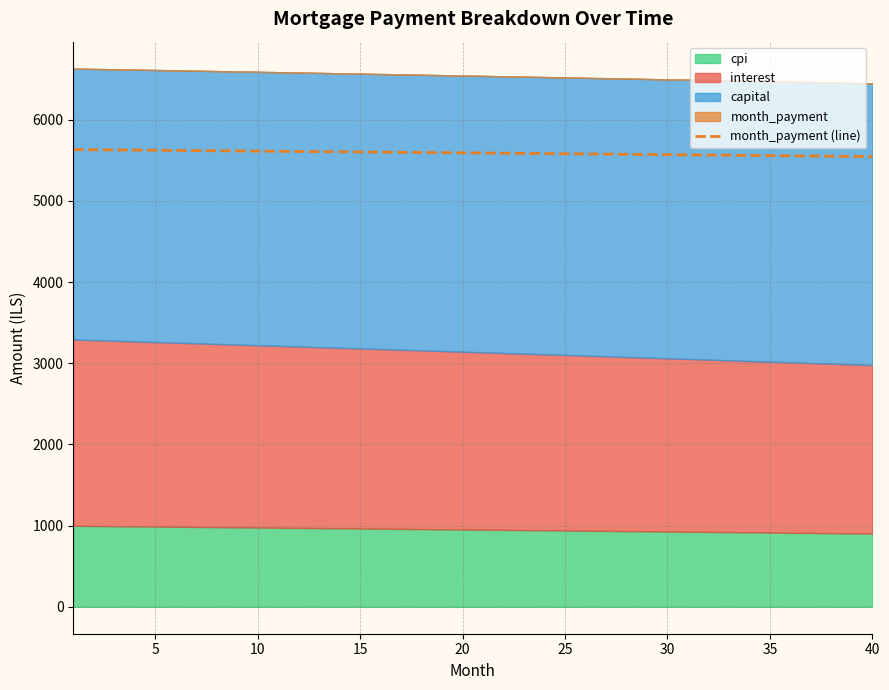

What is the lowest value of the month_payment (line) series?

5544.4